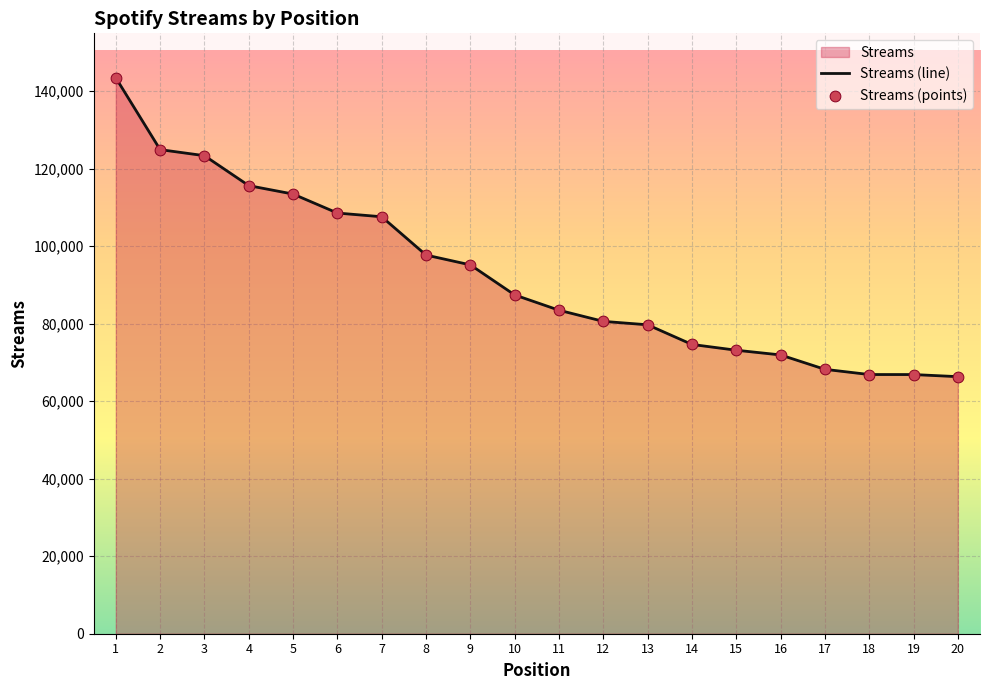

What is the greatest value displayed?

143473